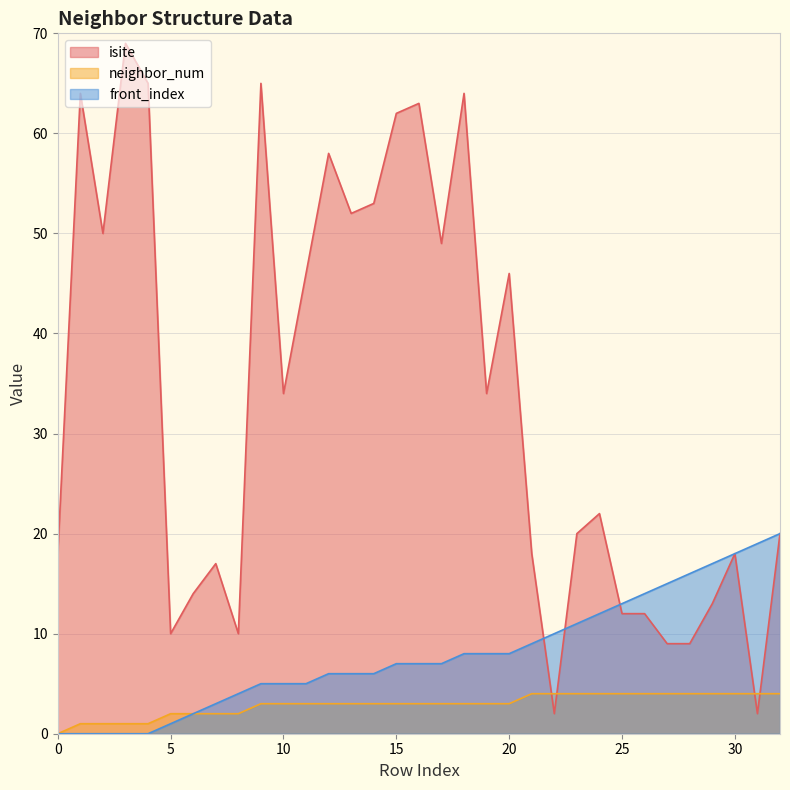

Count the neighbor_num values in the range 2 to 4.

28